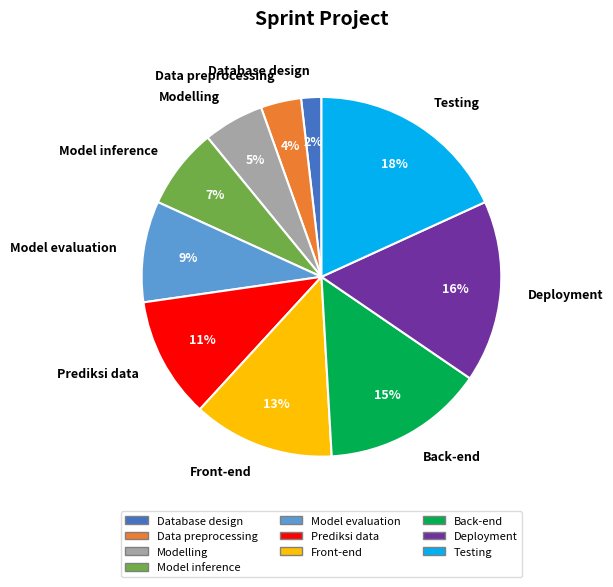

Which has a higher value, Database design or Back-end?

Back-end